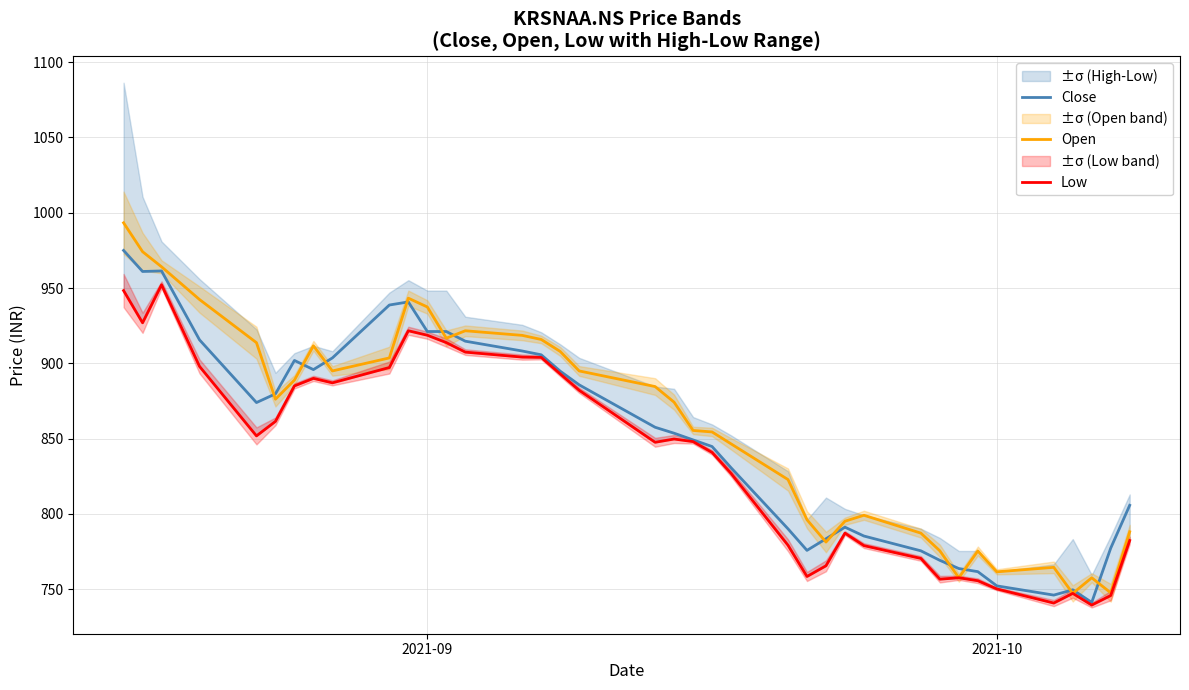

What is the minimum value for Close?

741.3